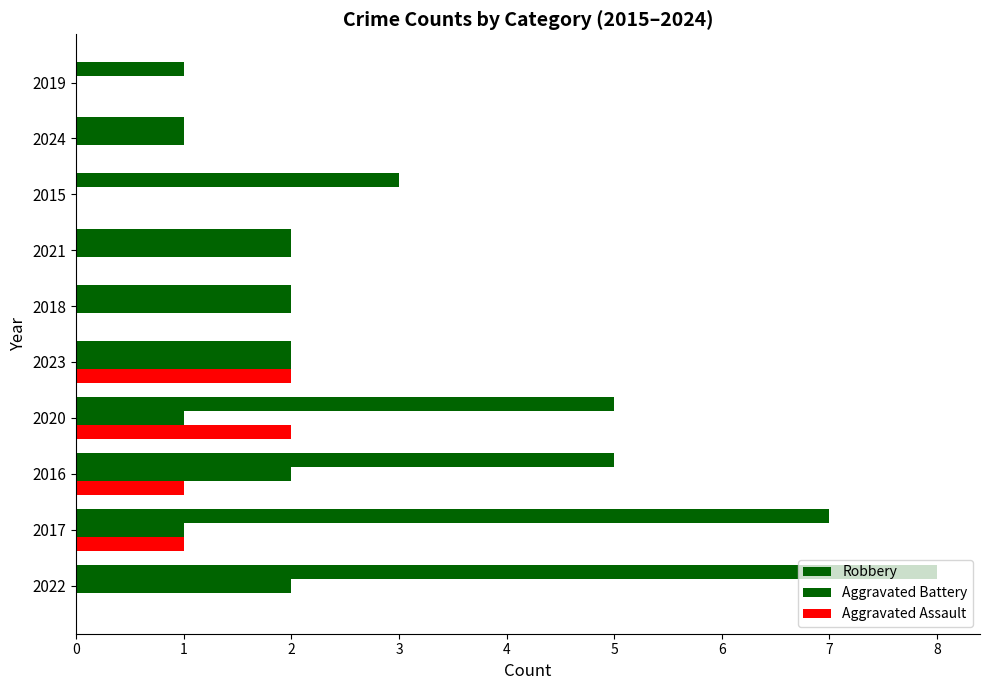

List the series in order of their overall mean, lowest first.

Aggravated Assault, Aggravated Battery, Robbery